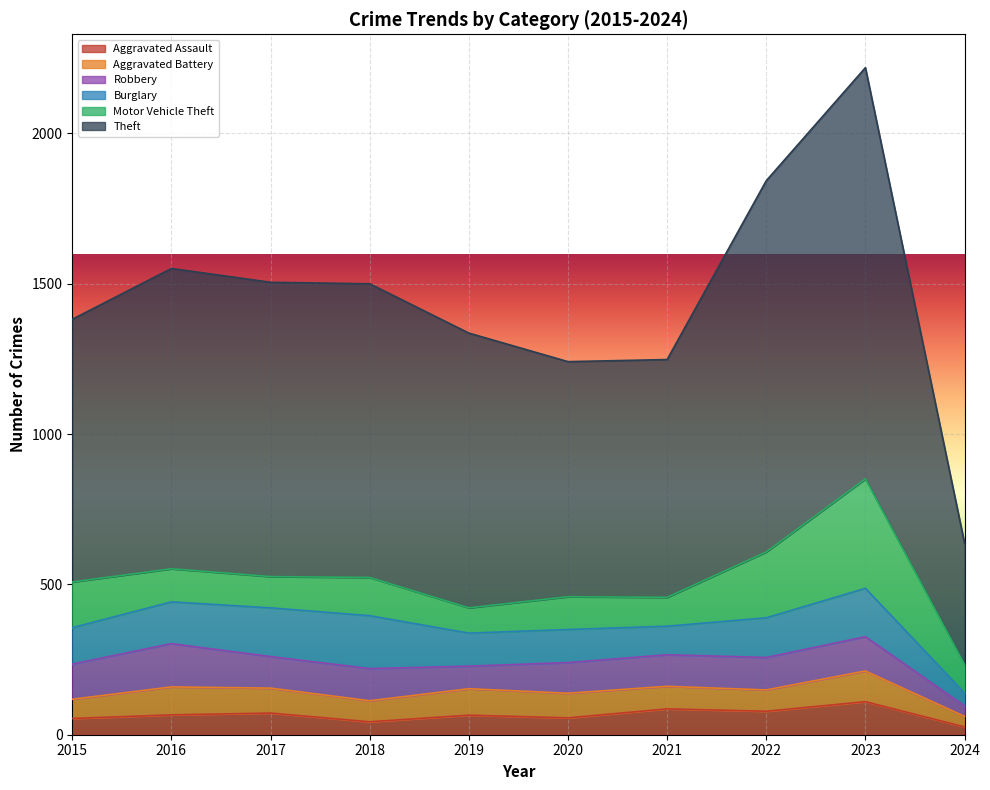

What is the value of the Theft point at the 3rd from the left?

979